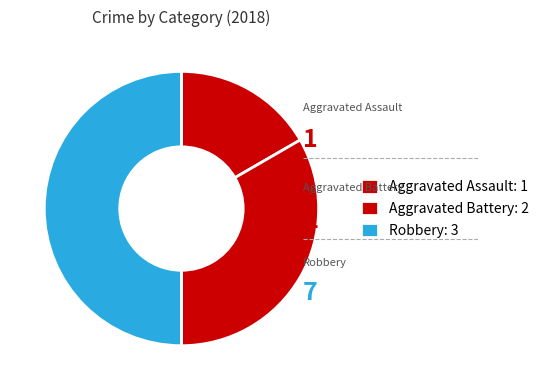

What is the change in value from Aggravated Assault to Aggravated Battery?

+1